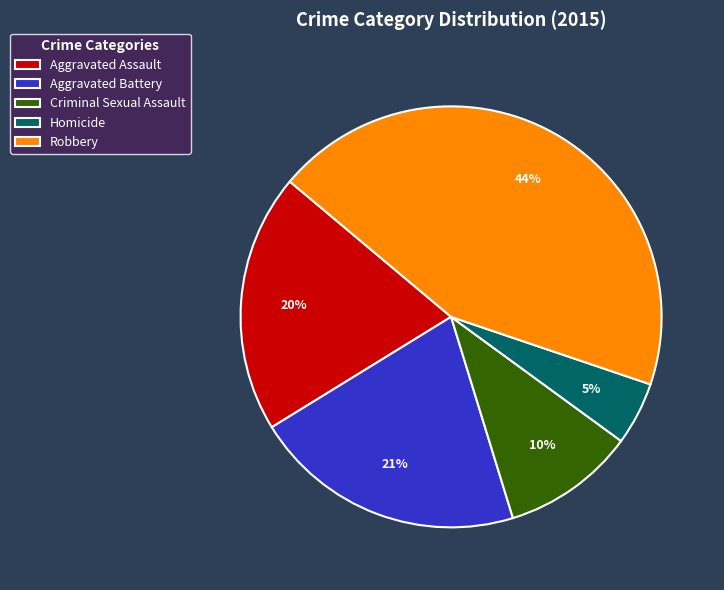

Rank the categories by value from highest to lowest.

Robbery, Aggravated Battery, Aggravated Assault, Criminal Sexual Assault, Homicide